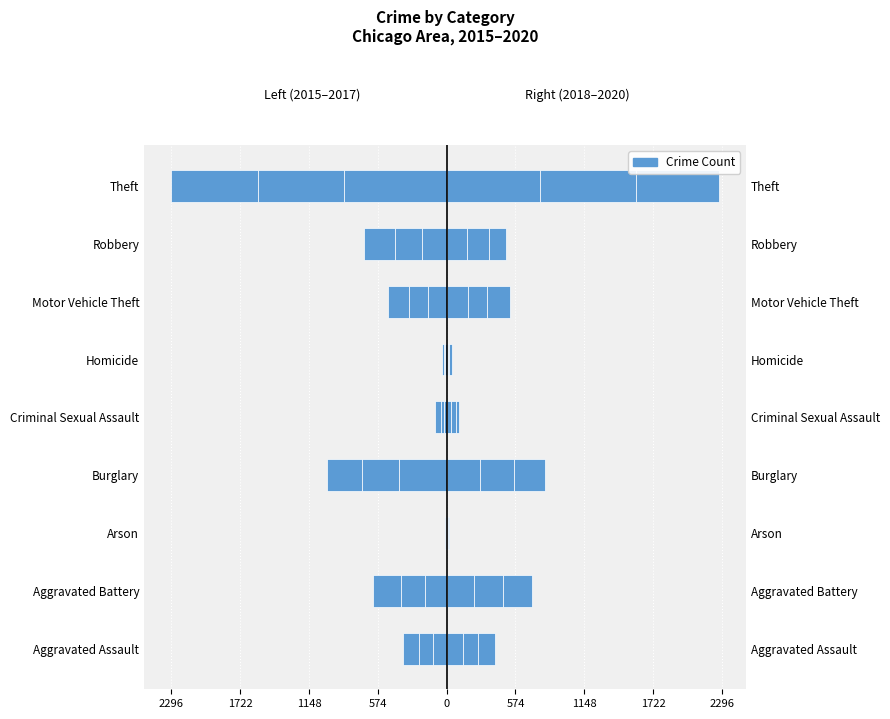

Where does the 2015 series first go above -156?

Aggravated Assault